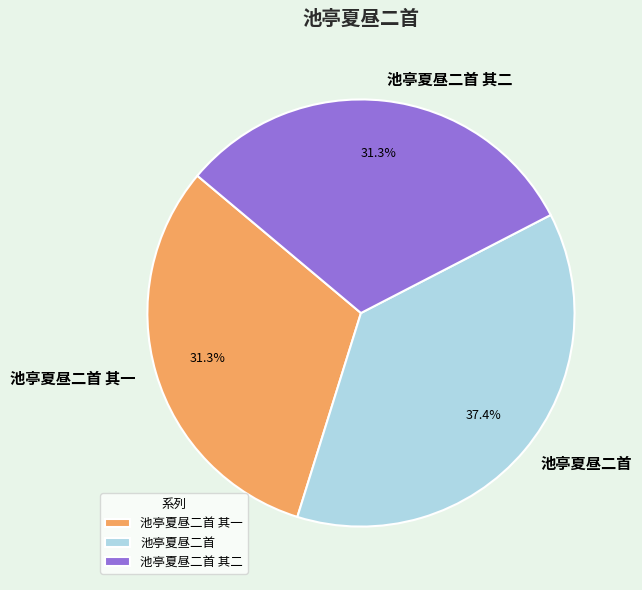

Is there a majority slice in this chart?

No